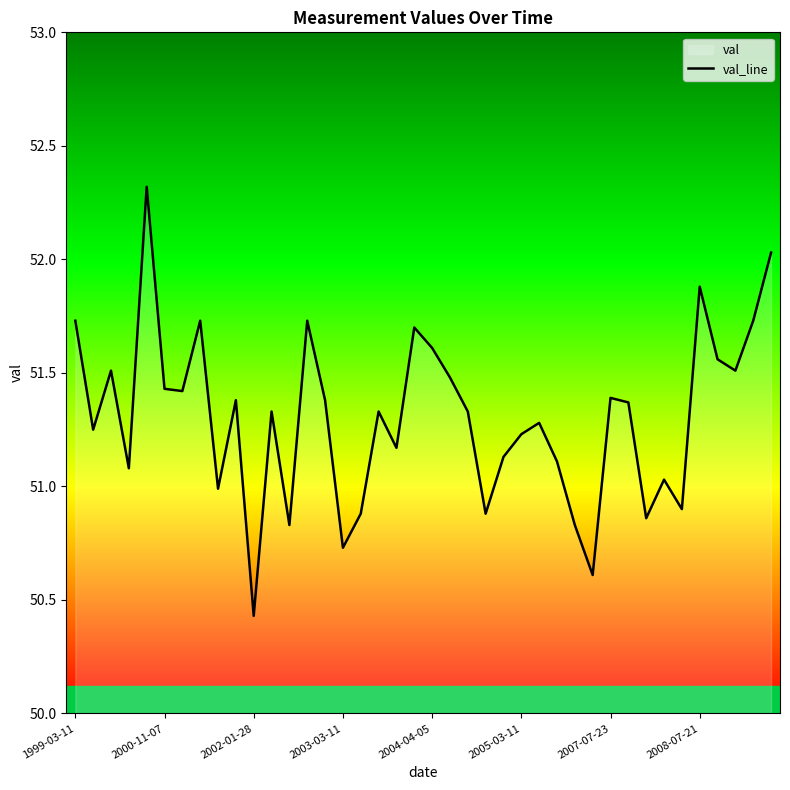

What value does the data have at 36?

51.6